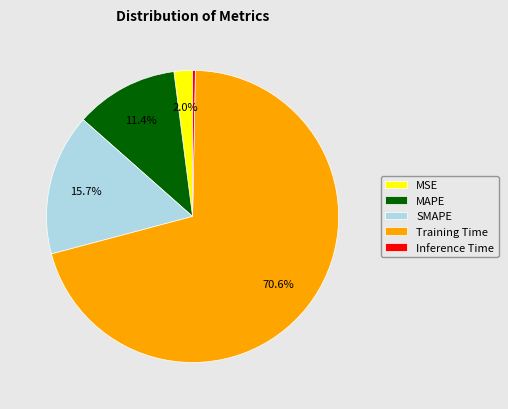

Count the number of slices in the pie.

5